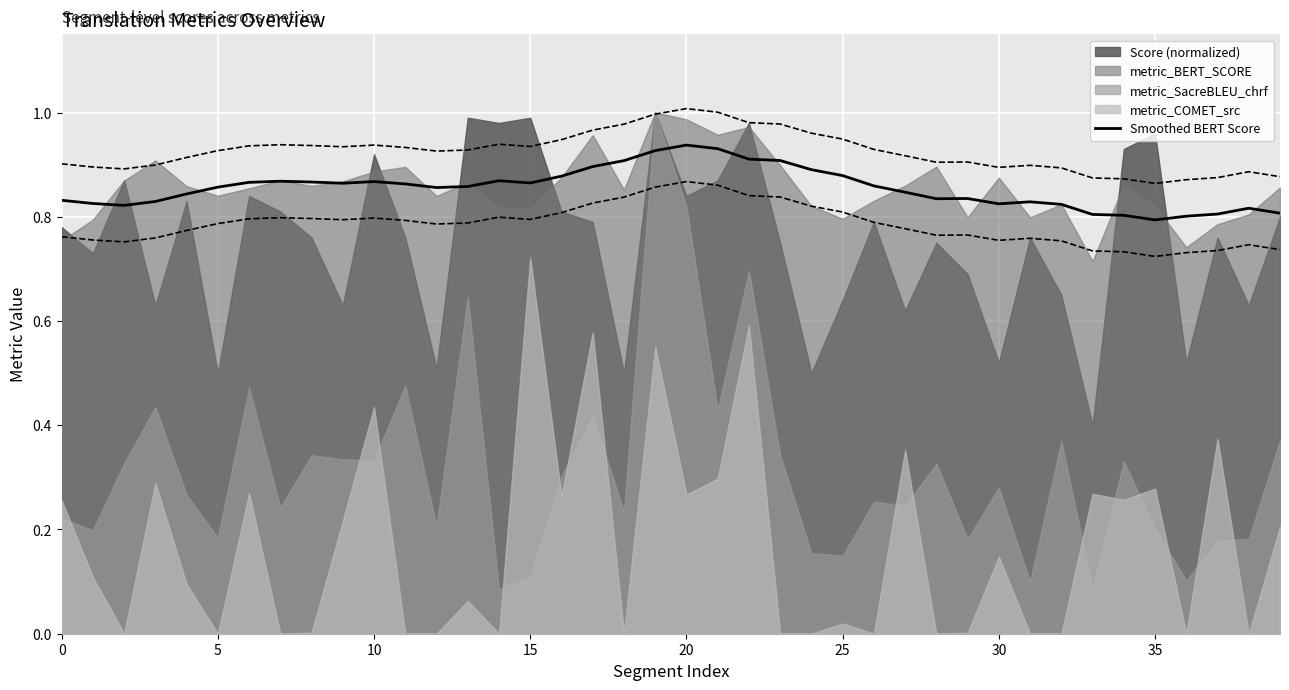

The Smoothed BERT Score series shows 0.5 at 10. True or false?

False